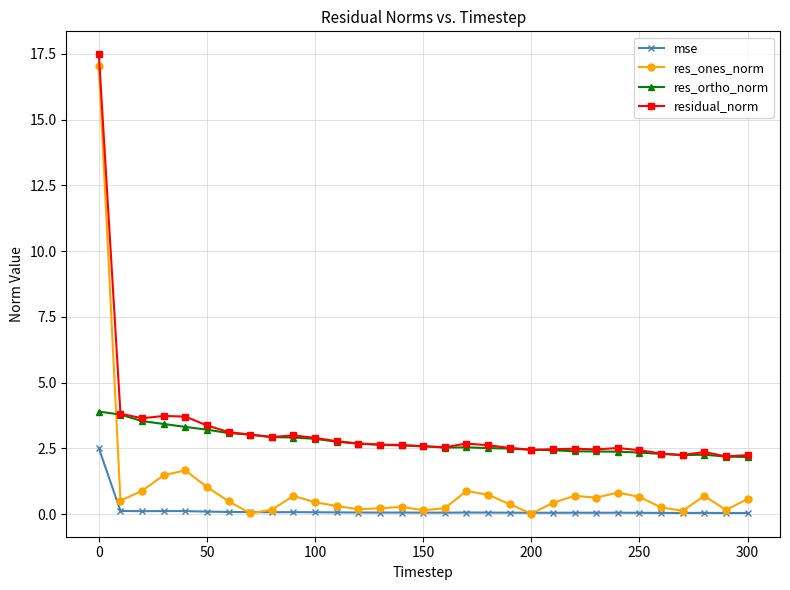

Which series has the largest total across all categories?

residual_norm